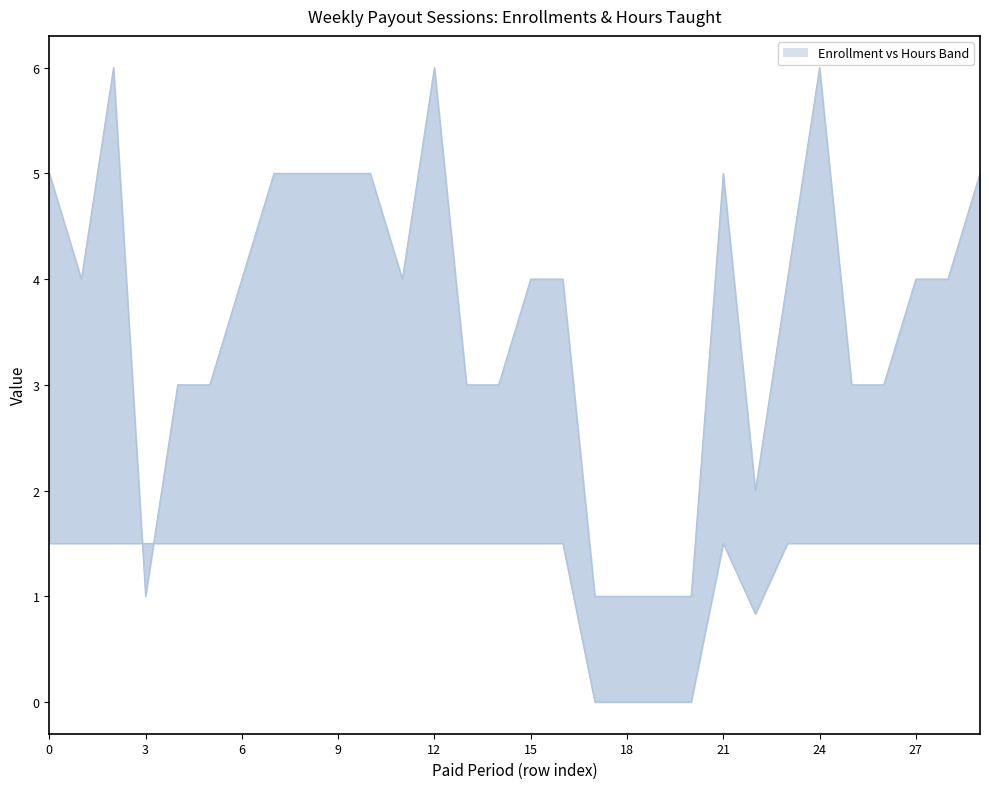

Which label corresponds to the smallest value in the chart?

17